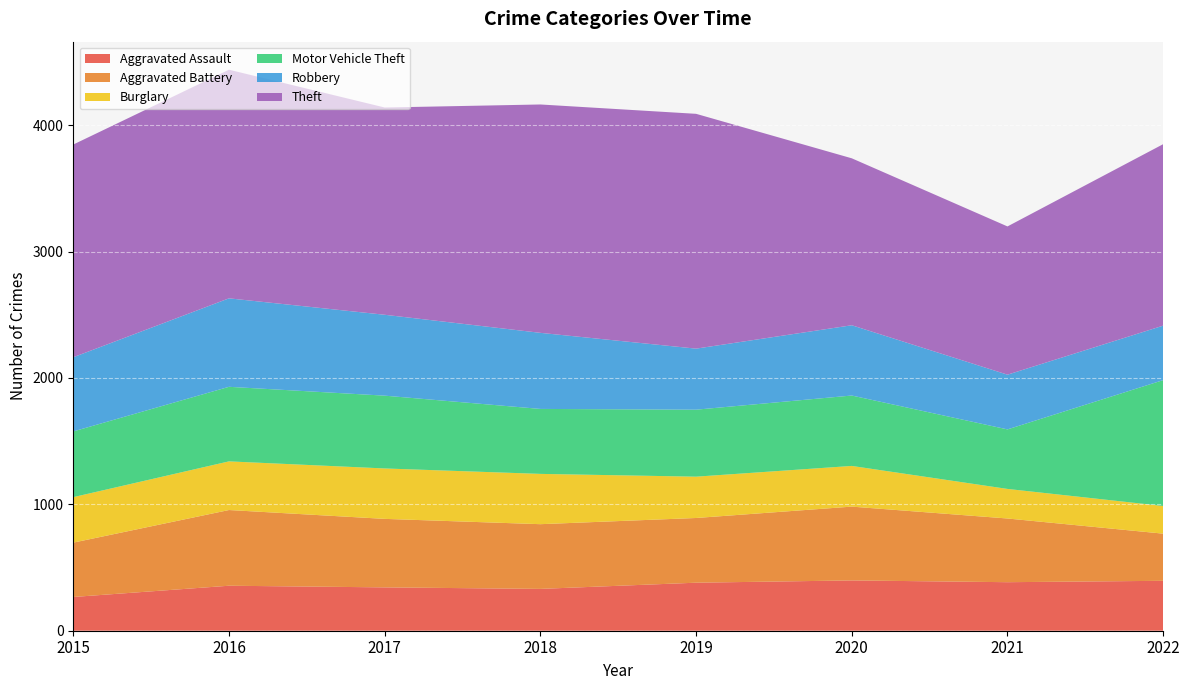

Reading right to left, extract all data points from this chart.

Aggravated Assault: 395	384	398	380	331	343	356	267
Aggravated Battery: 373	504	584	512	512	542	599	430
Burglary: 219	234	322	327	398	399	385	360
Motor Vehicle Theft: 996	471	557	530	514	576	590	520
Robbery: 431	433	556	483	602	640	700	587
Theft: 1436	1173	1321	1858	1807	1640	1809	1683